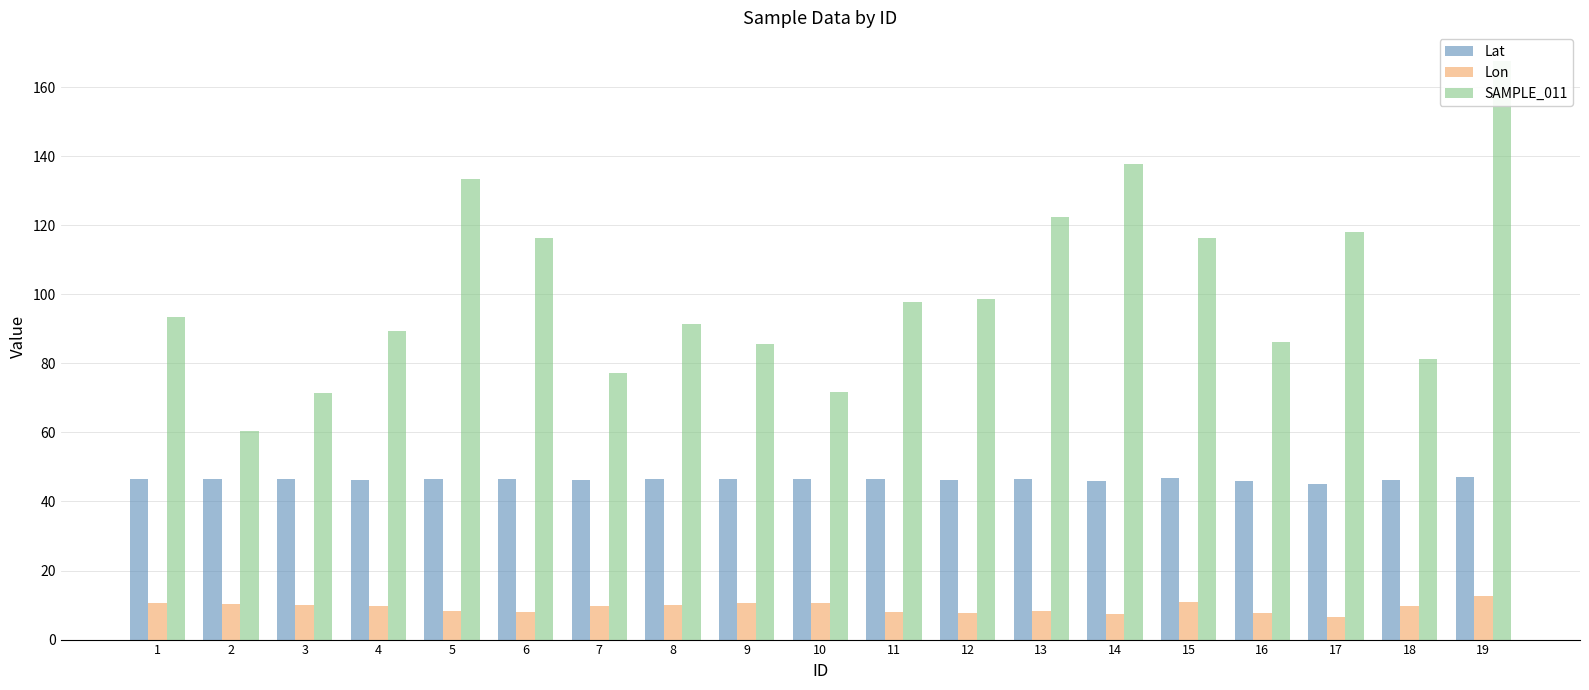

How many data points in SAMPLE_011 are above 93?

10